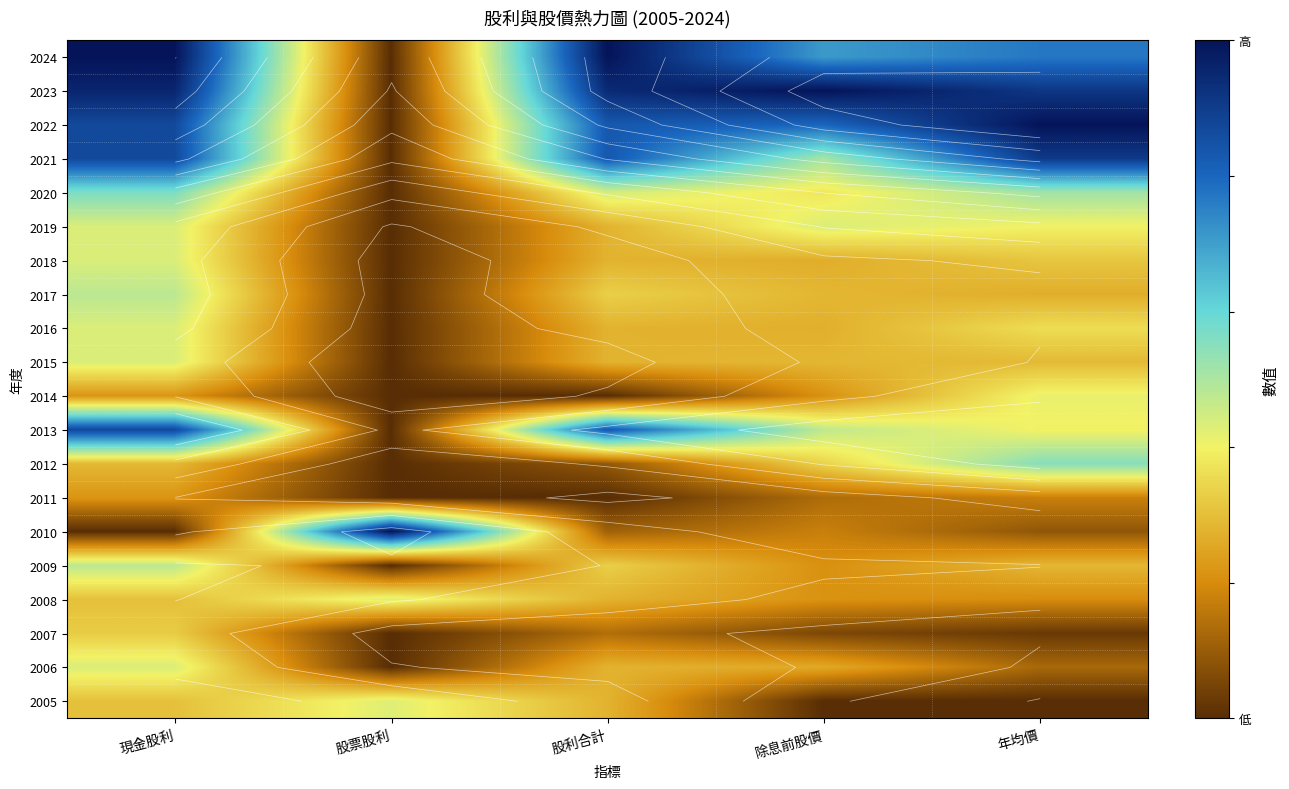

Which category has the highest value across all series?

現金股利